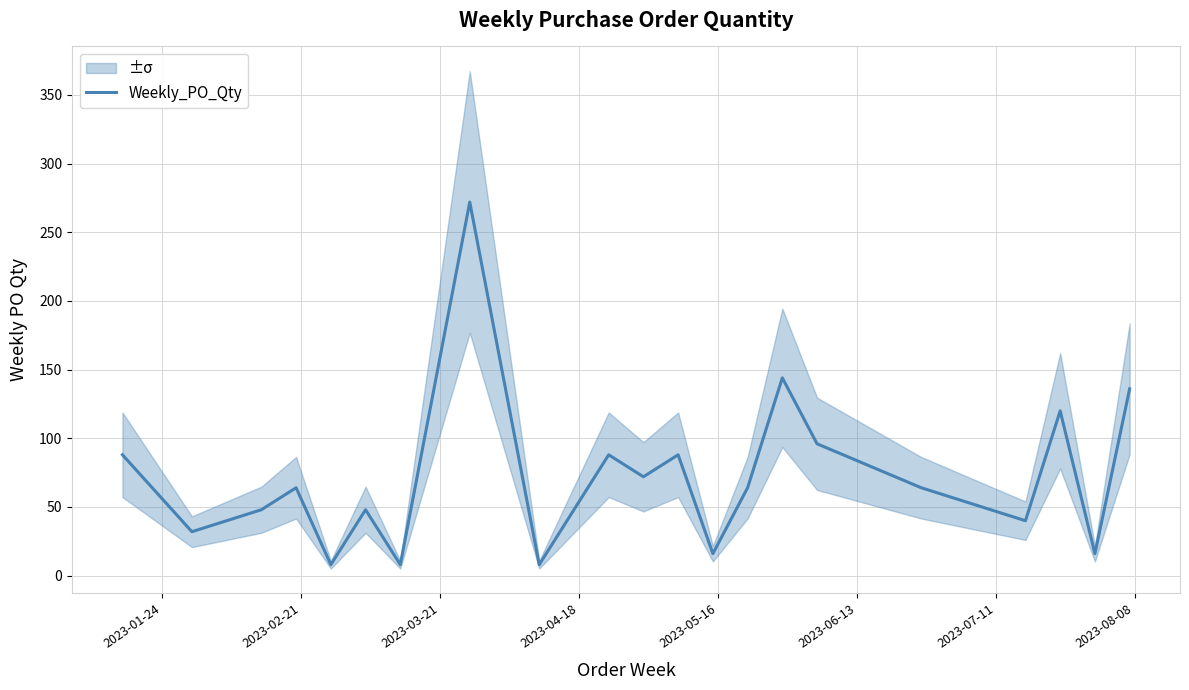

What is the difference between the second highest and second lowest values?

136